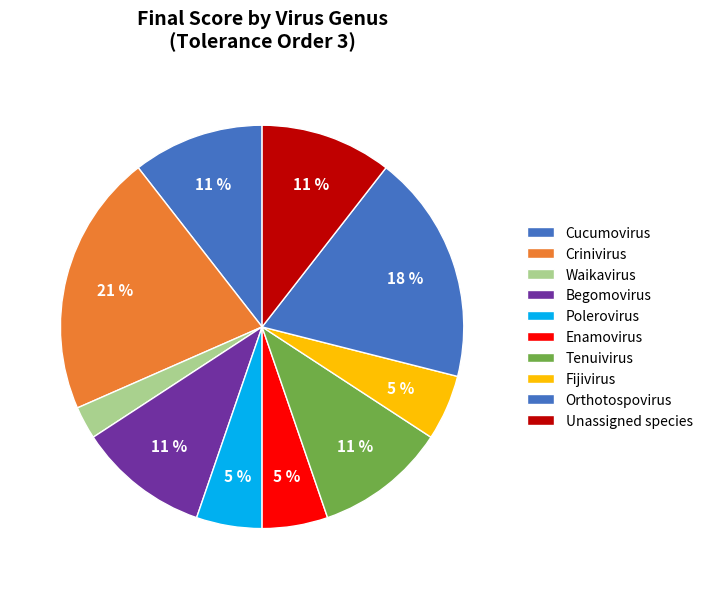

True or false: Unassigned species accounts for 24% of the total.

False